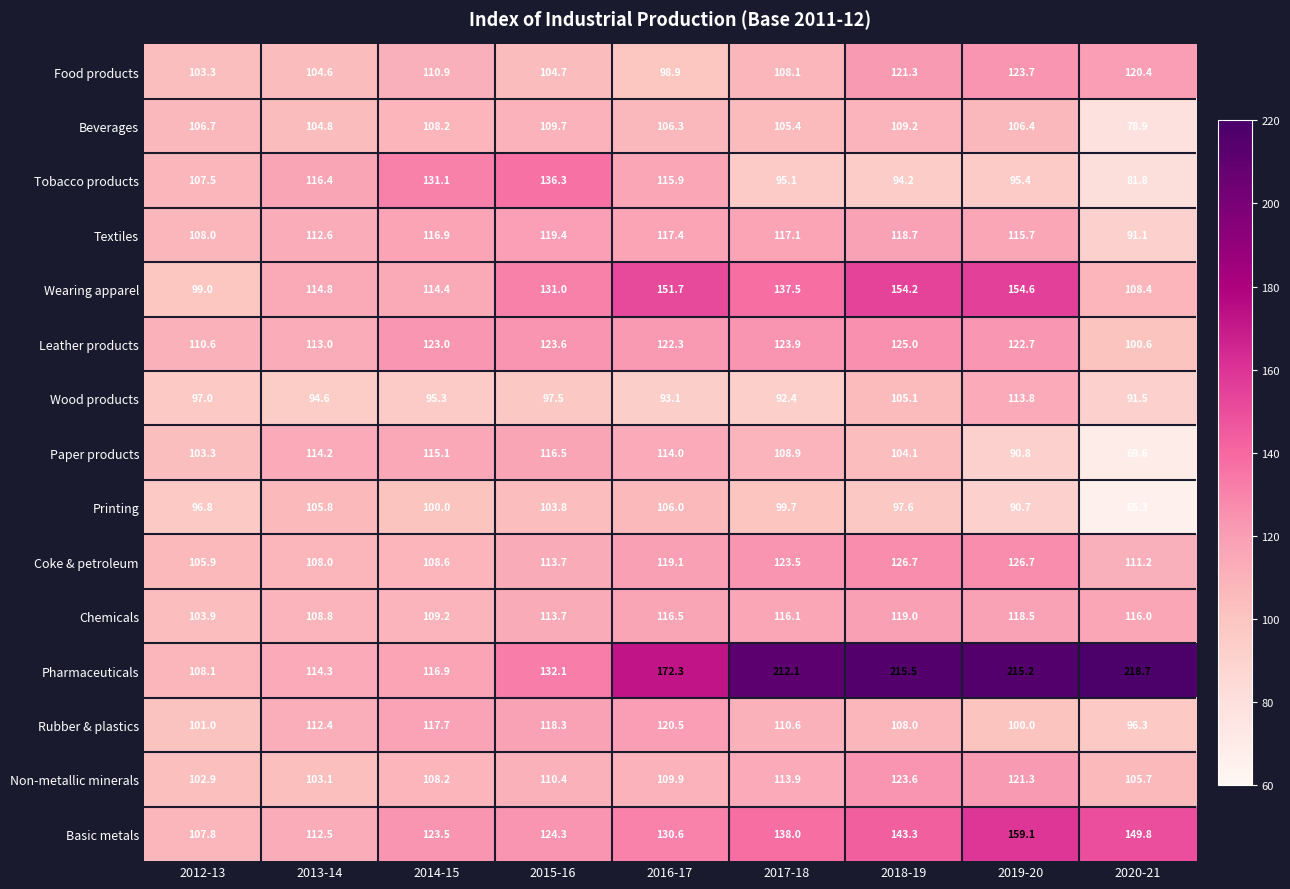

What is the difference between the Non-metallic minerals values at 2018-19 and 2019-20?

2.3